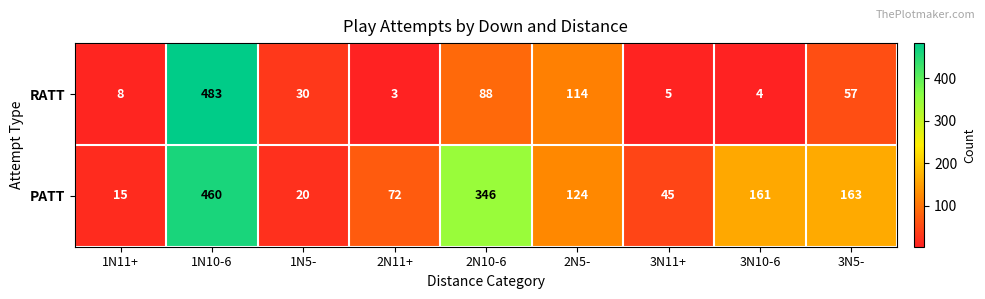

Between 1N11+ and 3N5-, which series saw the biggest shift?

PATT